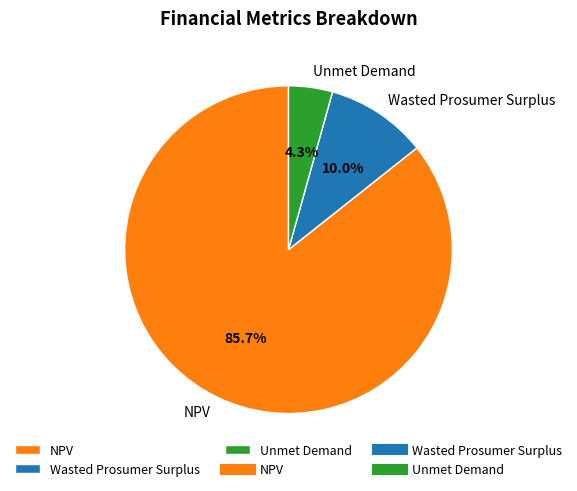

Is it true that NPV is 76% of the pie?

False